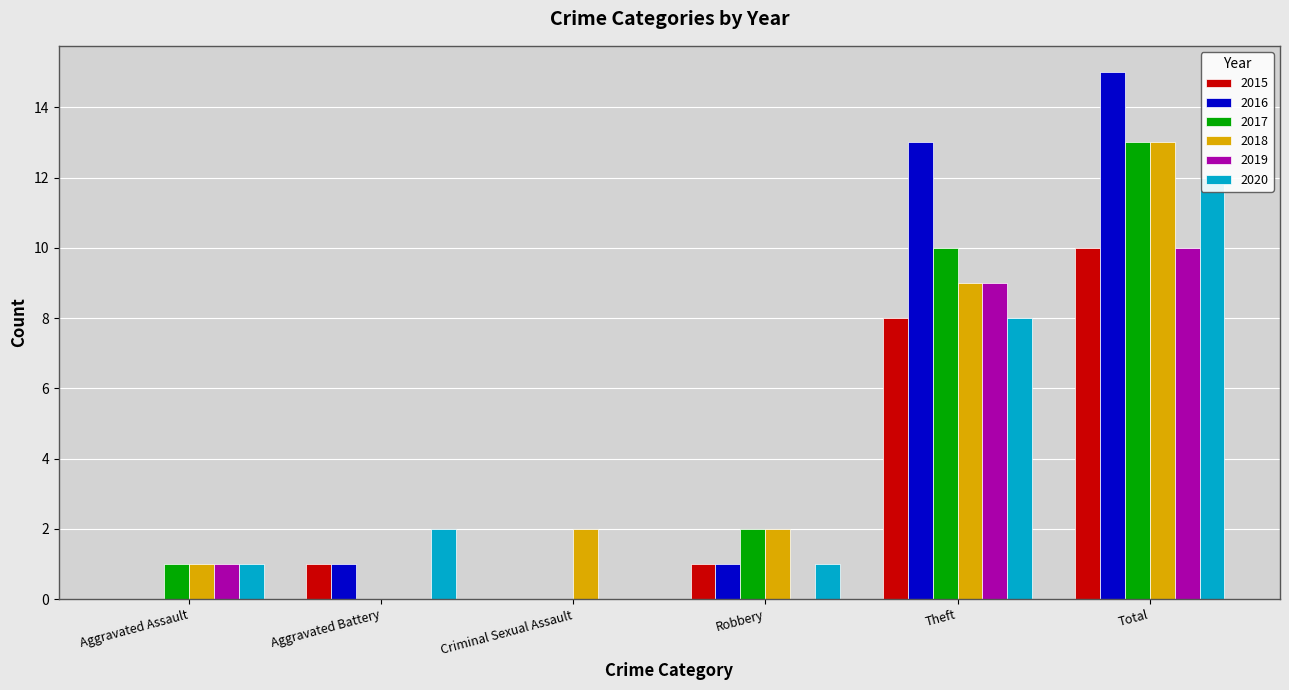

Read the 2019 value at Total.

10